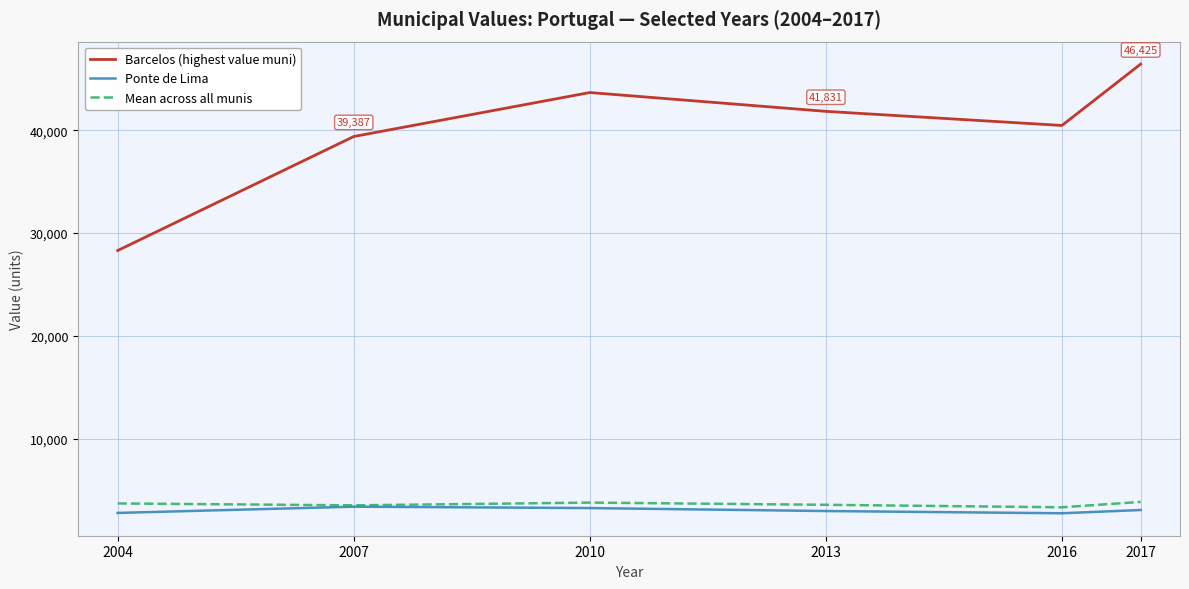

What is the sum of all Ponte de Lima values?

18371.3